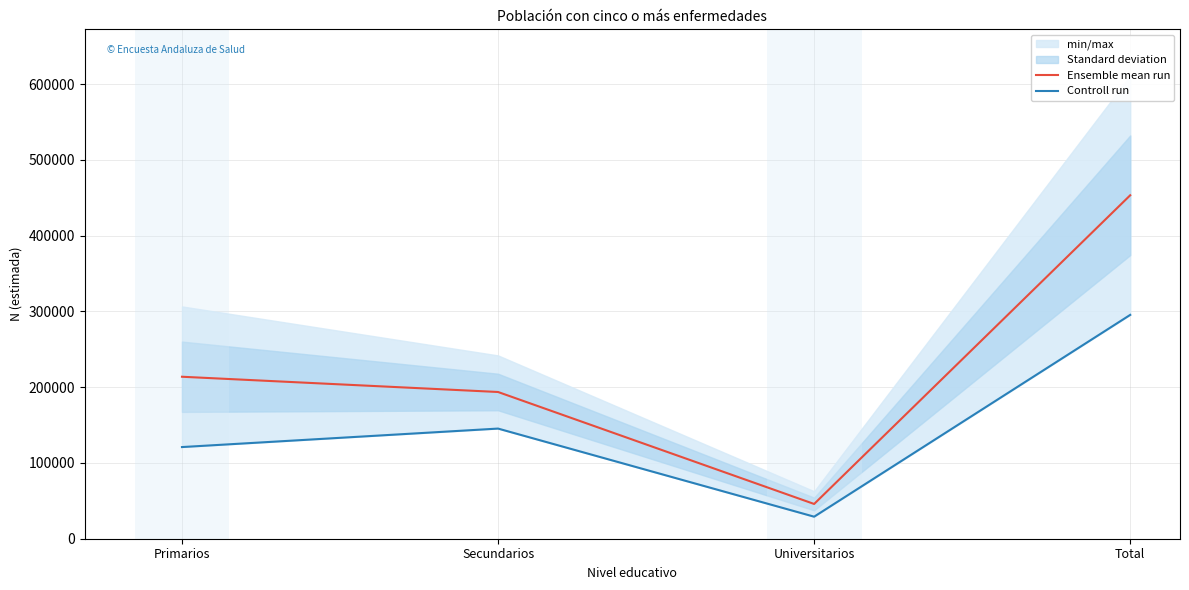

What is the lowest value of the Controll run series?

29074.0